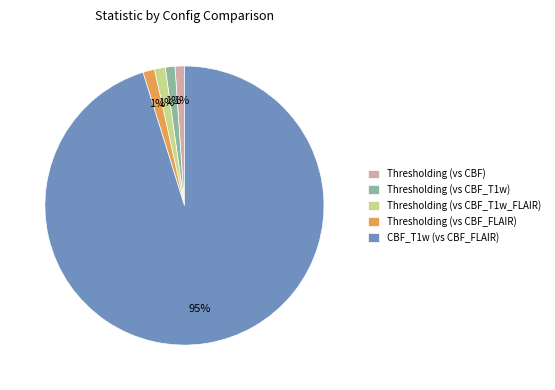

What percentage is the Thresholding (vs CBF_T1w) slice, to the nearest percent?

1%